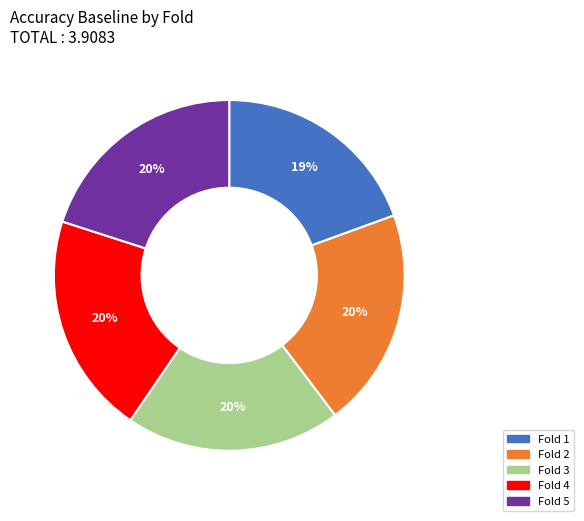

To the nearest percent, what portion does Fold 5 represent?

20%